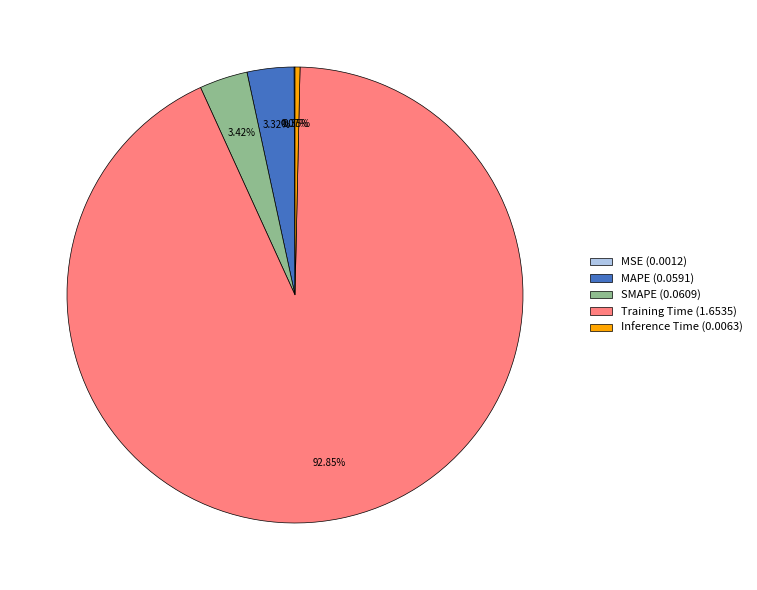

What is the majority slice?

Training Time